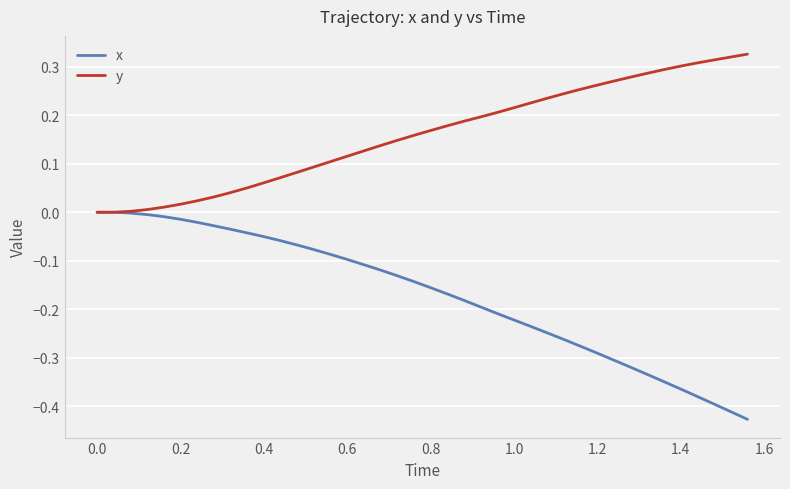

List the series in order of their peak value, lowest first.

x, y